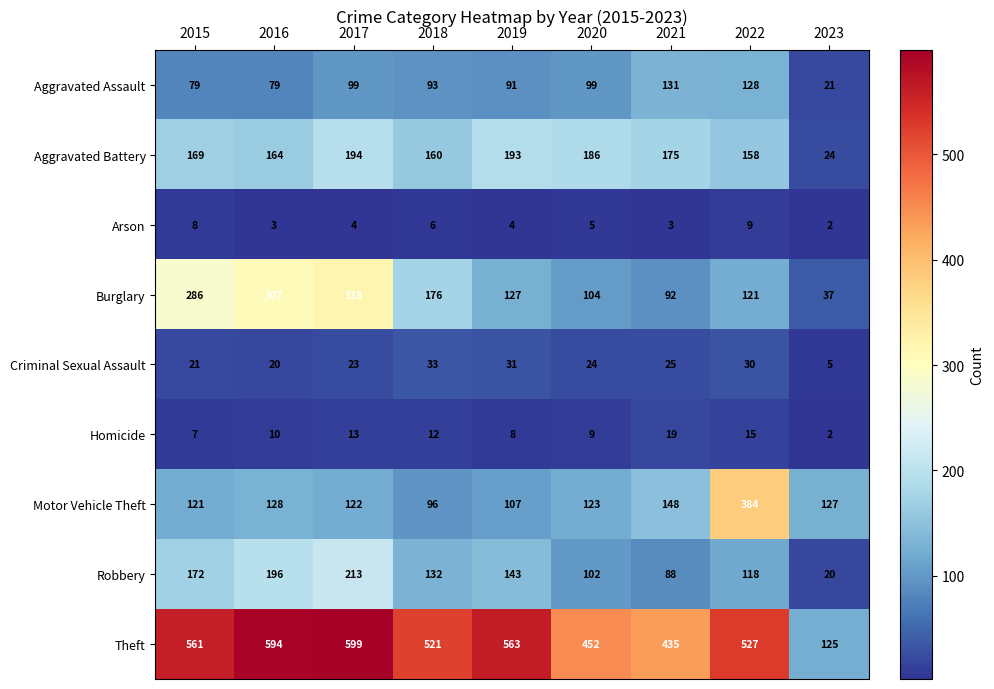

True or false: Motor Vehicle Theft has a value of 30 at 2016.

False